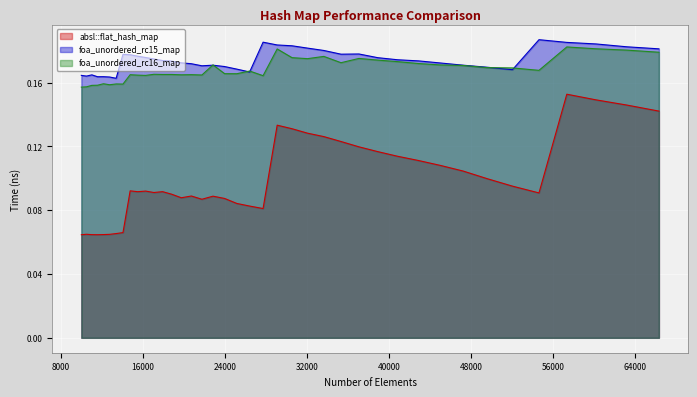

Reading left to right, what are all the values shown in this chart?

absl::flat_hash_map: 10000=0.1	10500=0.1	11025=0.1	11576=0.1	12154=0.1	12760=0.1	13396=0.1	14063=0.1	14763=0.1	15498=0.1	16269=0.1	17078=0.1	17927=0.1	18818=0.1	19753=0.1	20734=0.1	21764=0.1	22845=0.1	23980=0.1	25171=0.1	26421=0.1	27733=0.1	29110=0.1	30555=0.1	32072=0.1	33664=0.1	35335=0.1	37089=0.1	38930=0.1	40863=0.1	42892=0.1	45022=0.1	47258=0.1	49605=0.1	52069=0.1	54656=0.1	57372=0.2	60223=0.1	63216=0.1	66358=0.1
foa_unordered_rc15_map: 10000=0.2	10500=0.2	11025=0.2	11576=0.2	12154=0.2	12760=0.2	13396=0.2	14063=0.2	14763=0.2	15498=0.2	16269=0.2	17078=0.2	17927=0.2	18818=0.2	19753=0.2	20734=0.2	21764=0.2	22845=0.2	23980=0.2	25171=0.2	26421=0.2	27733=0.2	29110=0.2	30555=0.2	32072=0.2	33664=0.2	35335=0.2	37089=0.2	38930=0.2	40863=0.2	42892=0.2	45022=0.2	47258=0.2	49605=0.2	52069=0.2	54656=0.2	57372=0.2	60223=0.2	63216=0.2	66358=0.2
foa_unordered_rc16_map: 10000=0.2	10500=0.2	11025=0.2	11576=0.2	12154=0.2	12760=0.2	13396=0.2	14063=0.2	14763=0.2	15498=0.2	16269=0.2	17078=0.2	17927=0.2	18818=0.2	19753=0.2	20734=0.2	21764=0.2	22845=0.2	23980=0.2	25171=0.2	26421=0.2	27733=0.2	29110=0.2	30555=0.2	32072=0.2	33664=0.2	35335=0.2	37089=0.2	38930=0.2	40863=0.2	42892=0.2	45022=0.2	47258=0.2	49605=0.2	52069=0.2	54656=0.2	57372=0.2	60223=0.2	63216=0.2	66358=0.2